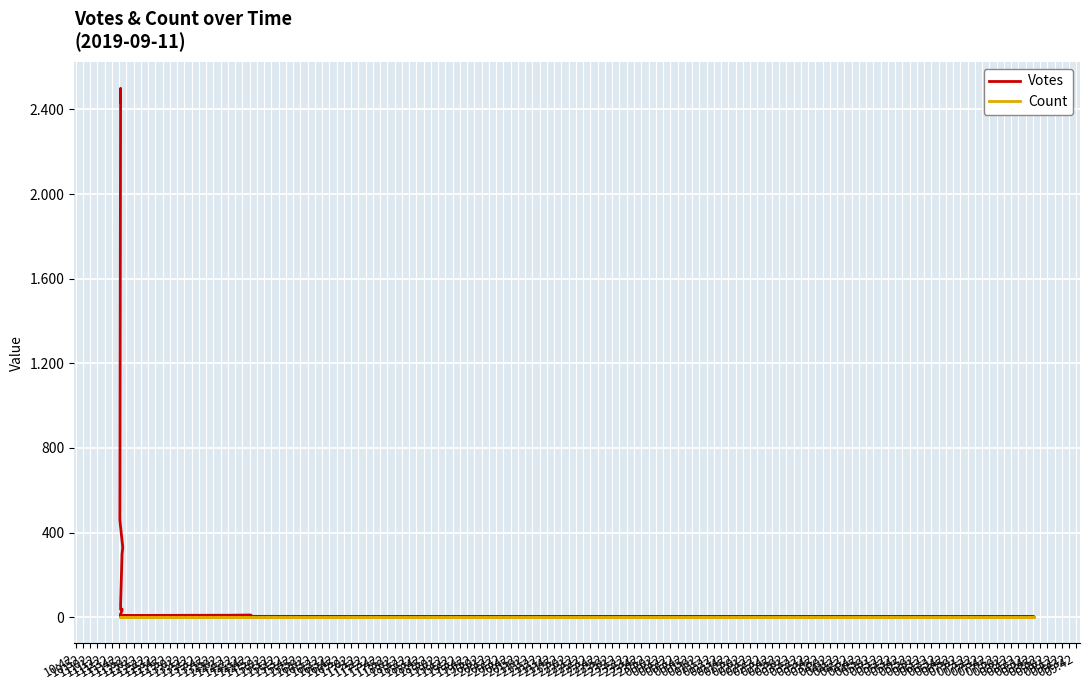

List the series in order of their overall mean, highest first.

Votes, Count